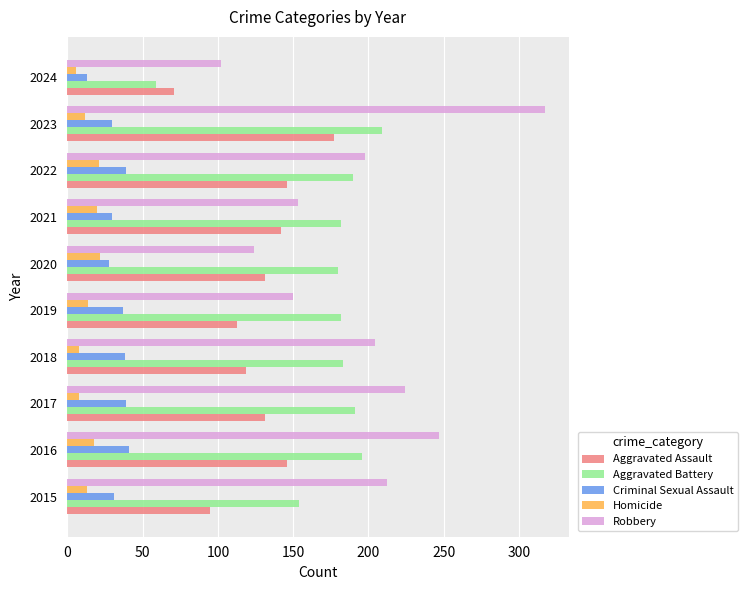

Is it true that Criminal Sexual Assault equals 44 at 2021?

False